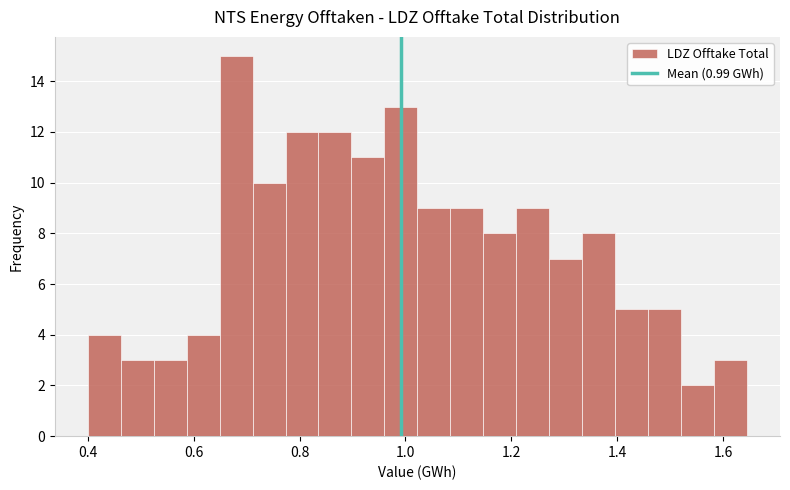

Around what value on the x-axis is the tallest bar? Give the approximate position of its centre, as read against the axis.

0.68